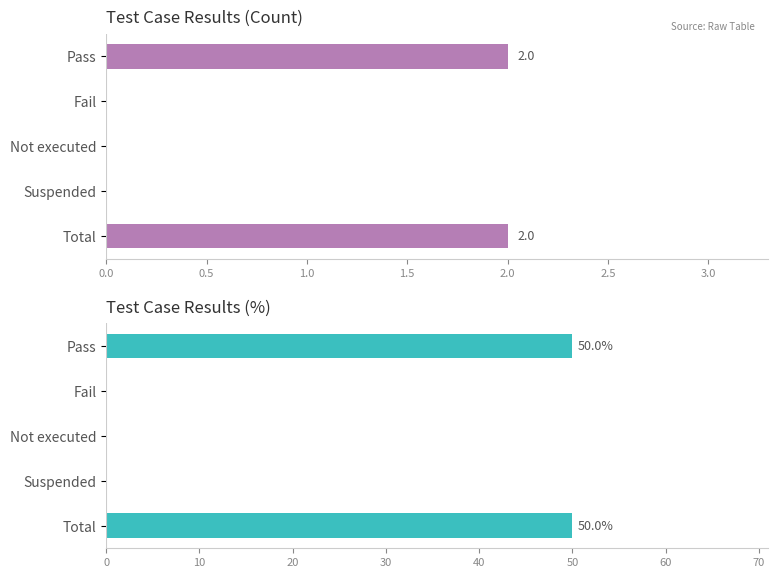

How many series are shown in this chart?

2